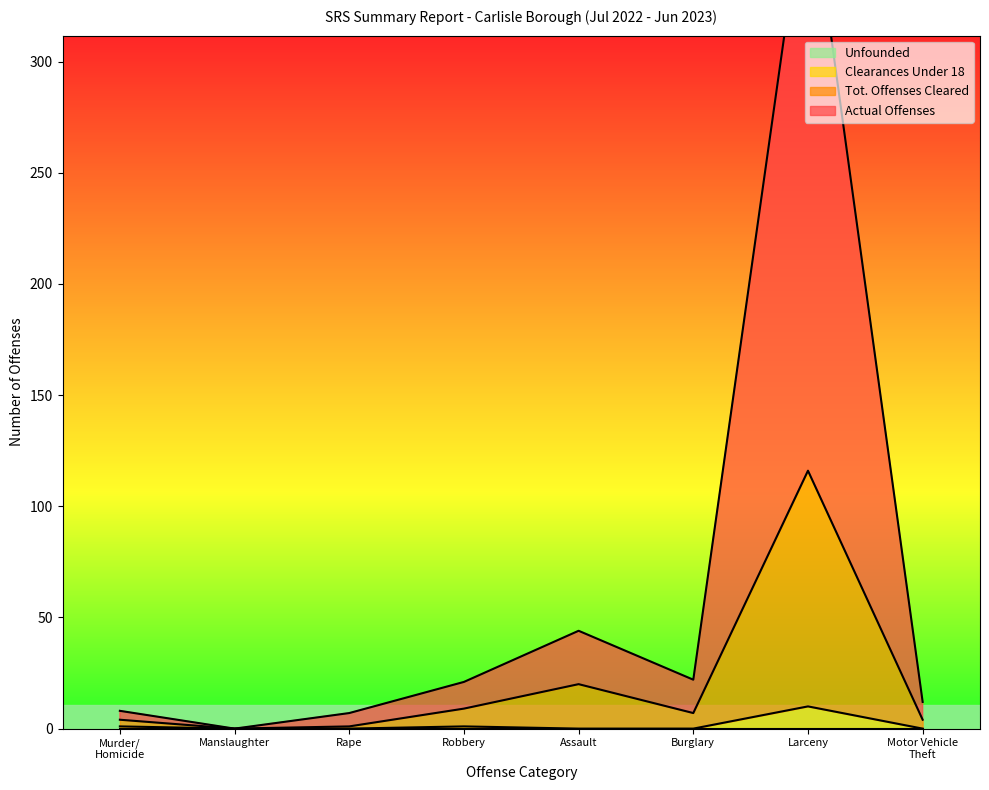

What is the difference between the highest and lowest values at Larceny?

377